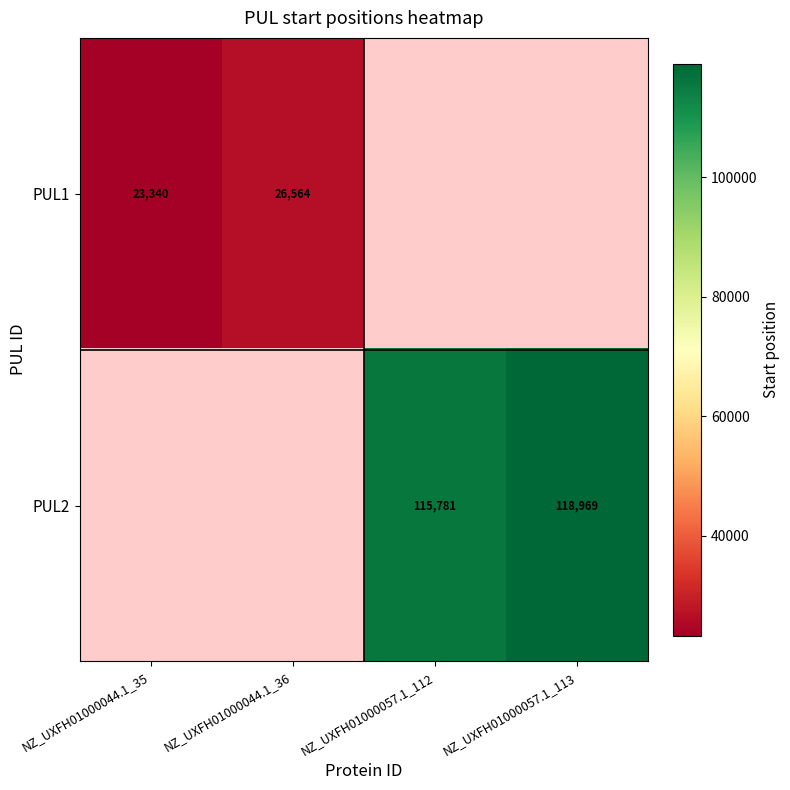

The PUL2 series shows 175678 at NZ_UXFH01000057.1_112. True or false?

False